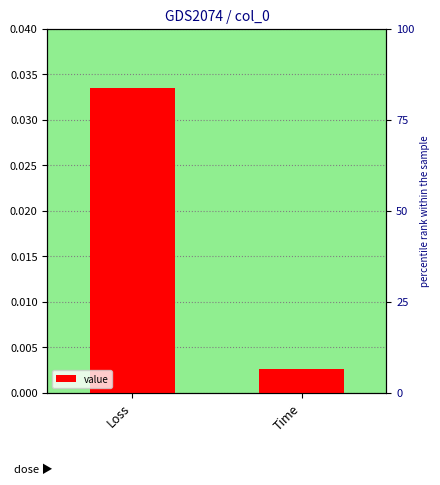

The chart shows a value of 0.0 at Time. True or false?

True